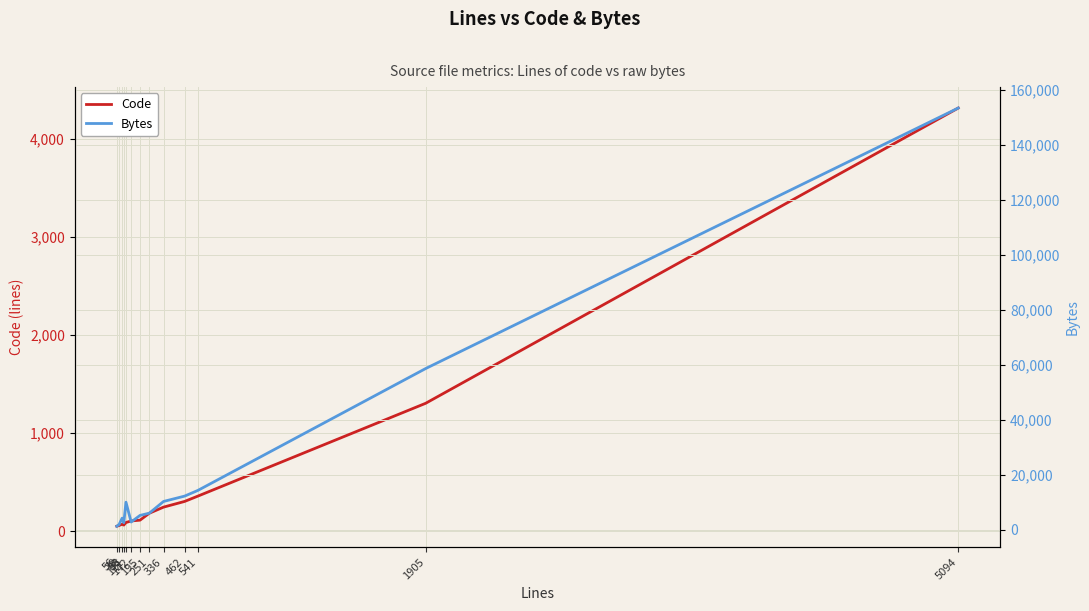

True or false: Bytes and Code cross at least once.

False